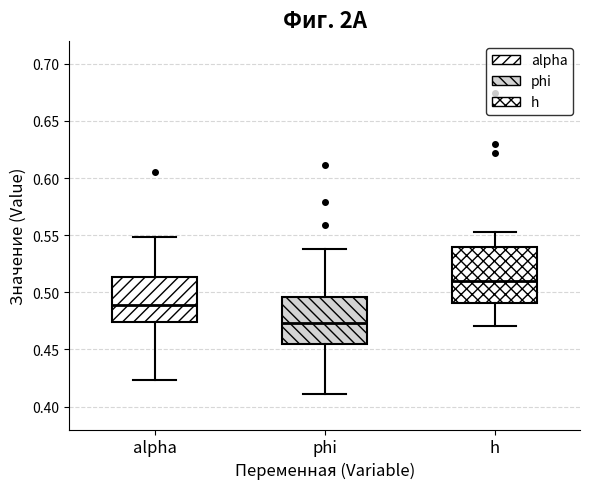

Which box is the tallest, from its lower edge to its upper edge?

h